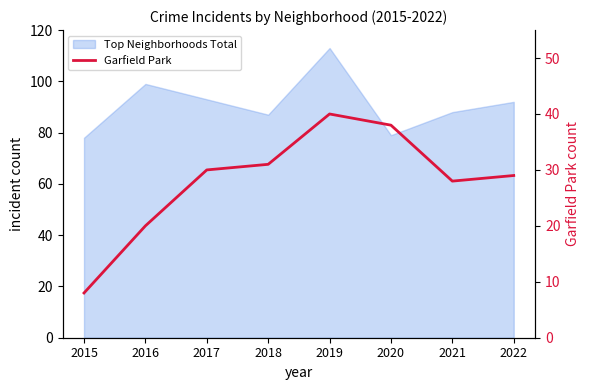

What is the value of the 3rd point from the left?

30